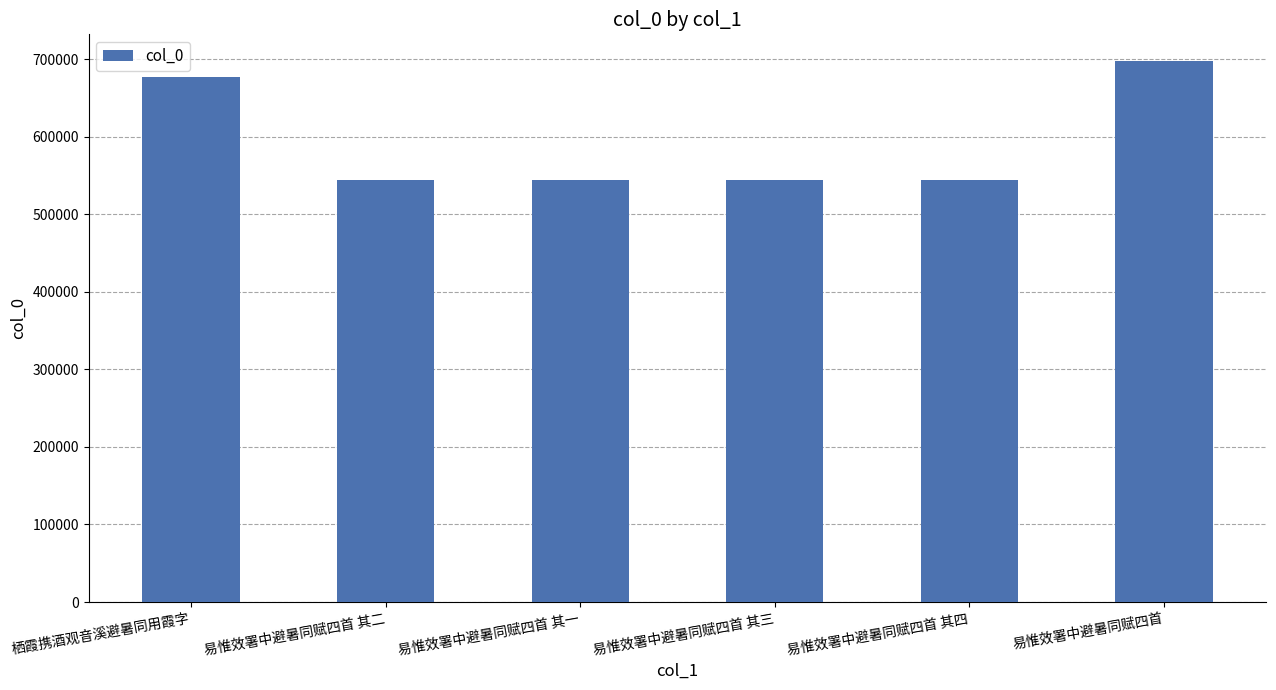

What is the label of the 2nd bar from the left?

易惟效署中避暑同赋四首 其二